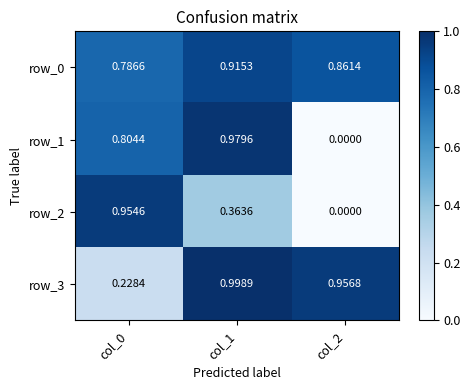

Between col_1 and col_2, which series saw the biggest shift?

row_1